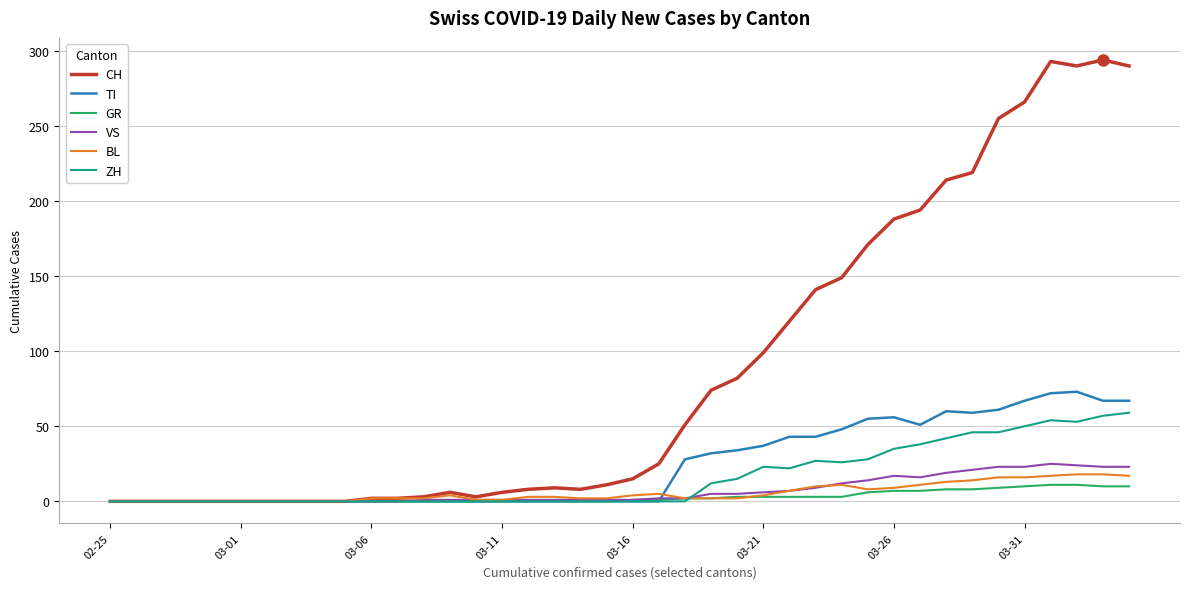

Which series has the largest range (max minus min)?

CH